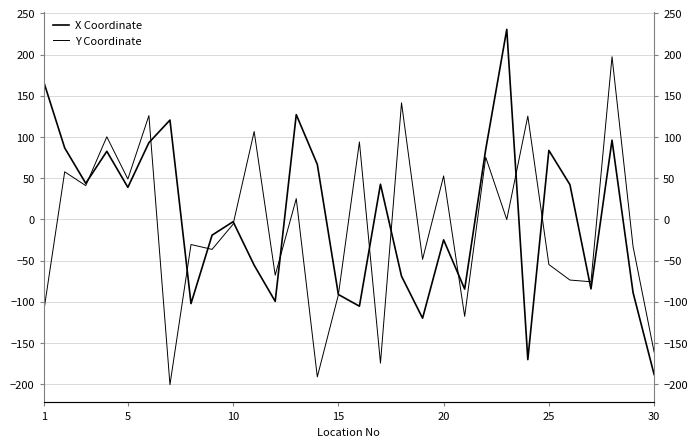

At how many categories does at least one series exceed 137?

4